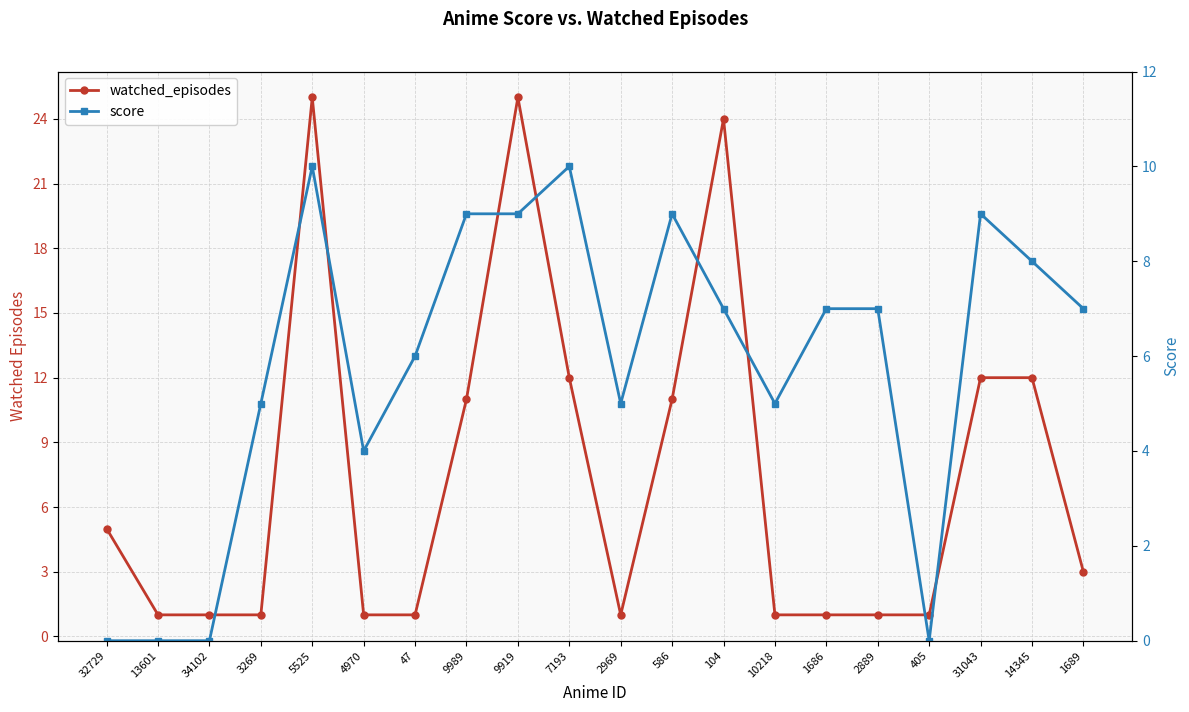

Rank the categories by watched_episodes value from lowest to highest.

13601, 34102, 3269, 4970, 47, 2969, 10218, 1686, 2889, 405, 1689, 32729, 9989, 586, 7193, 31043, 14345, 104, 5525, 9919